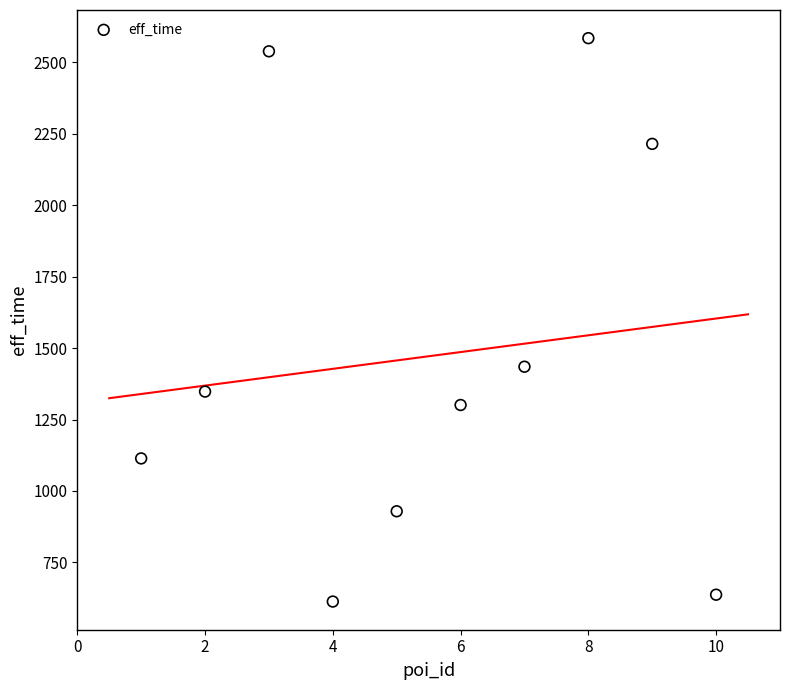

What Y value in the scatter plot is closest to 1599?

1435